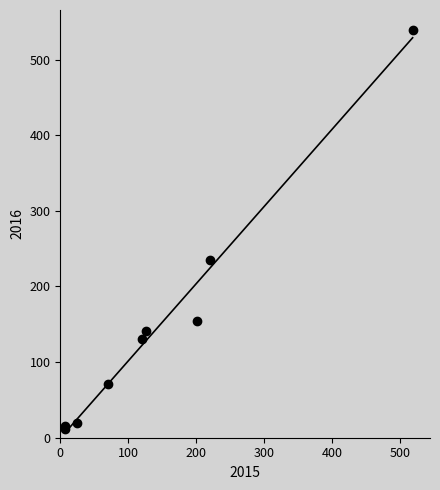

What Y value in the scatter plot is closest to 275?

235